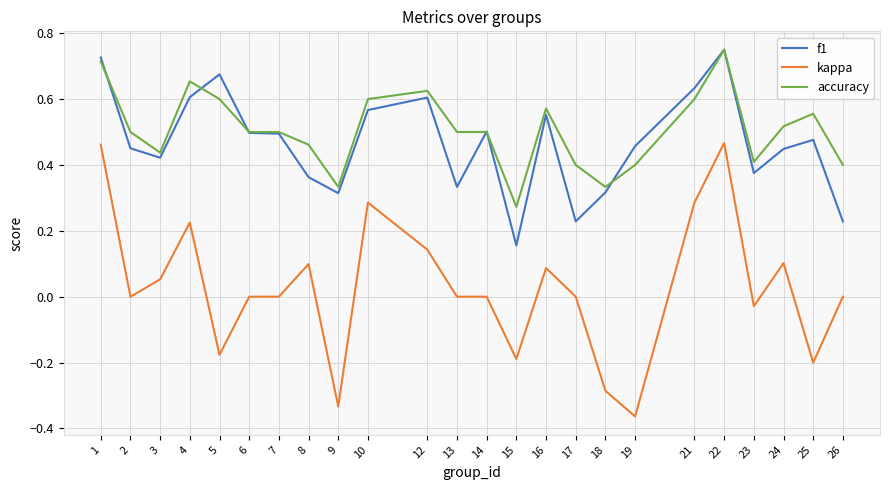

True or false: f1 has a value of 0.5 at 14.

True